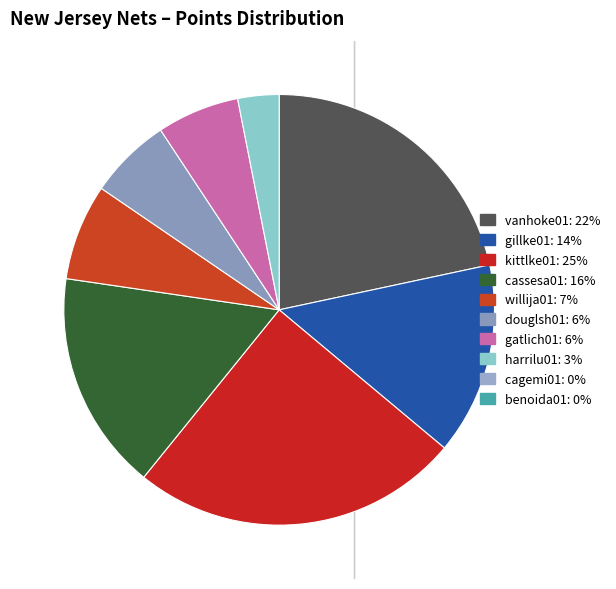

What percentage is NOT represented by benoida01?

100.0%